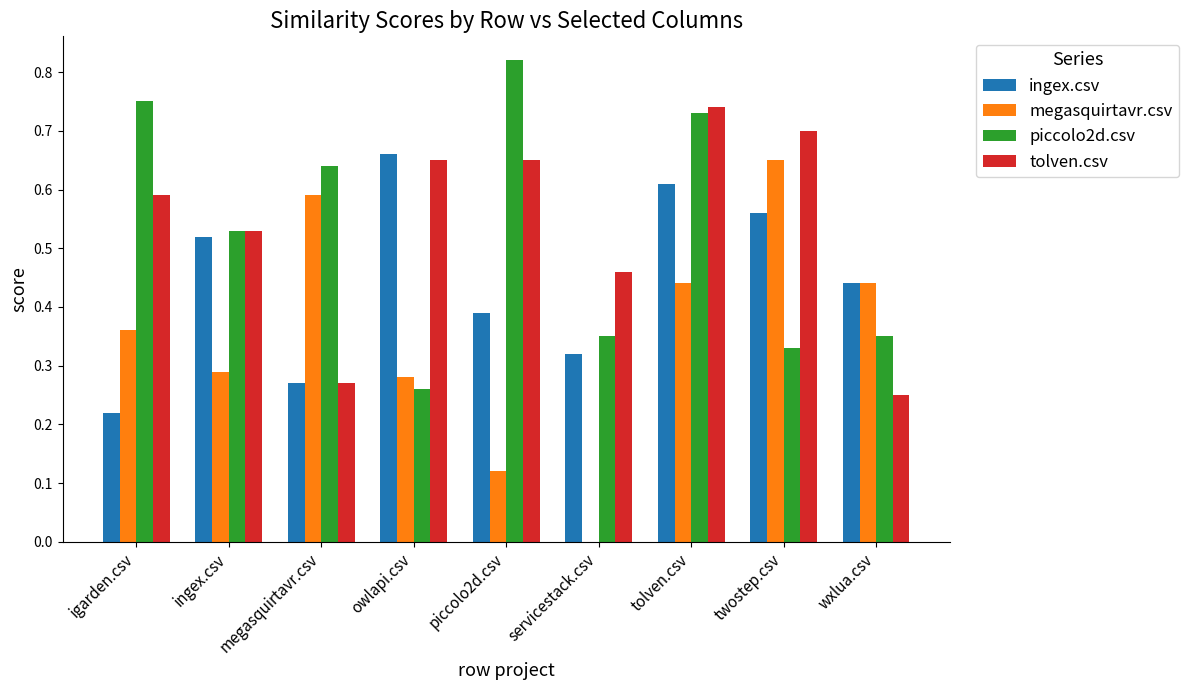

What is the sum of the tolven.csv values at owlapi.csv and servicestack.csv?

1.1